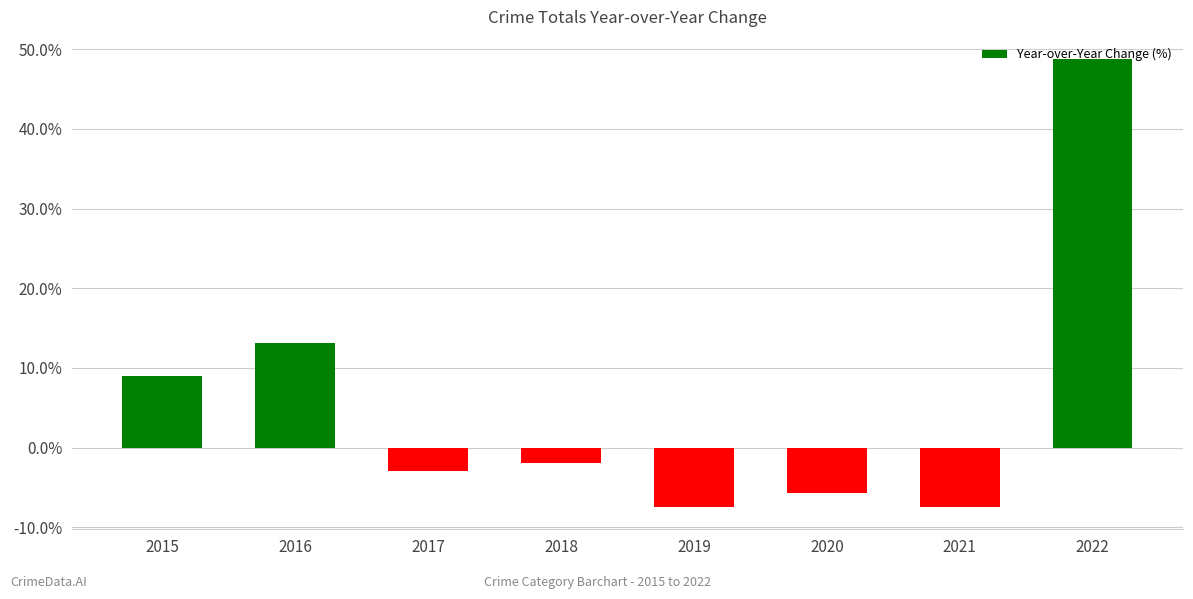

Does the chart contain any negative values?

Yes